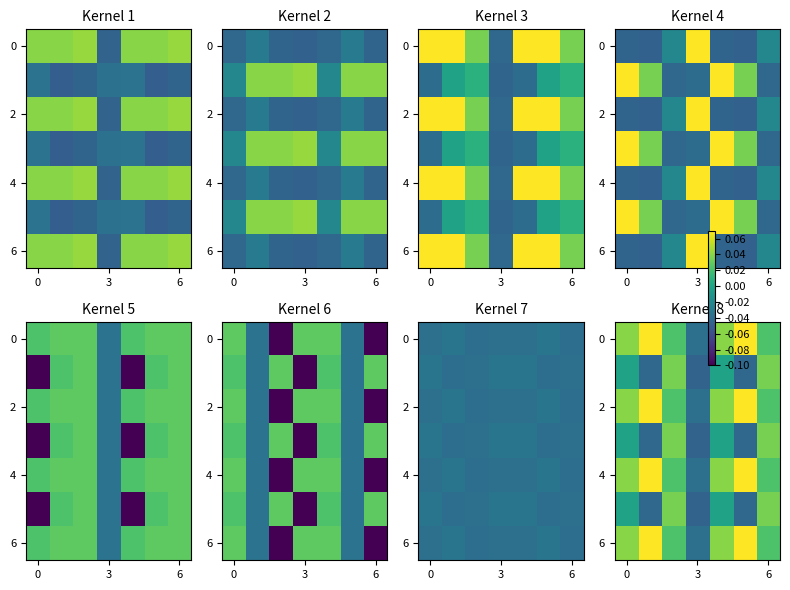

What is the sum of all 6 values?

0.2